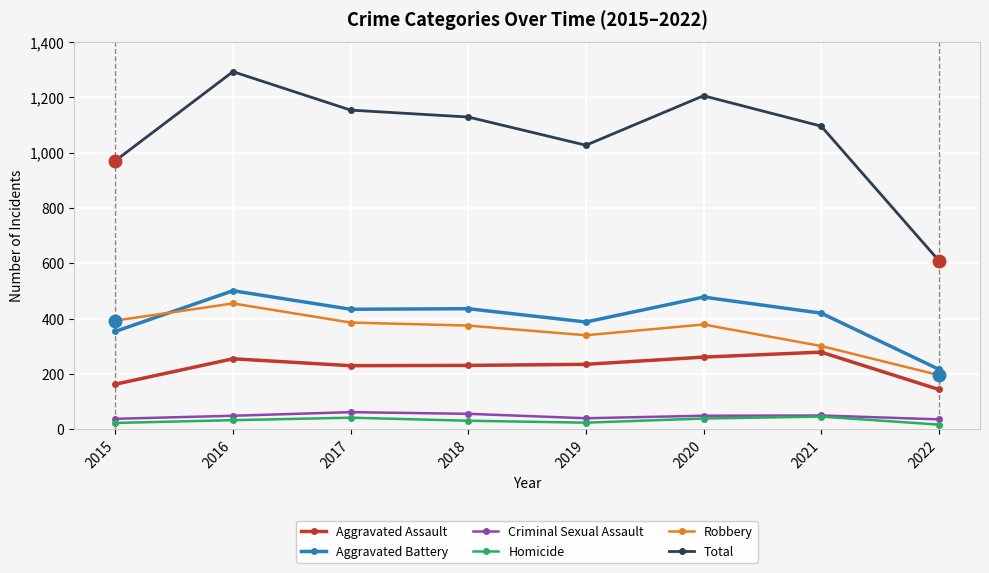

True or false: Aggravated Battery and Aggravated Assault cross at least once.

False